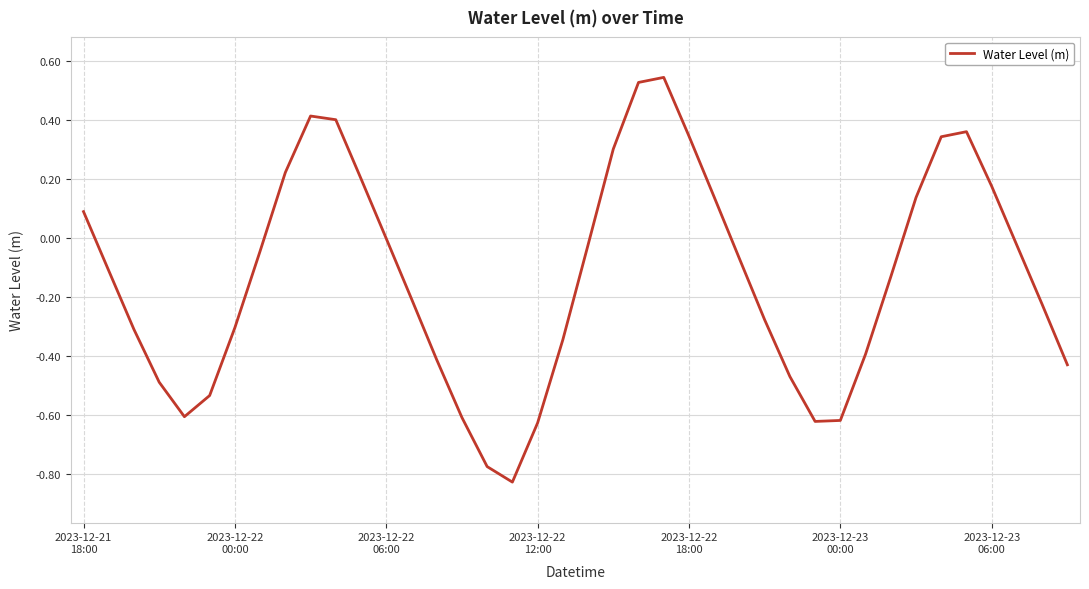

What is the difference between the maximum and minimum values?

1.4